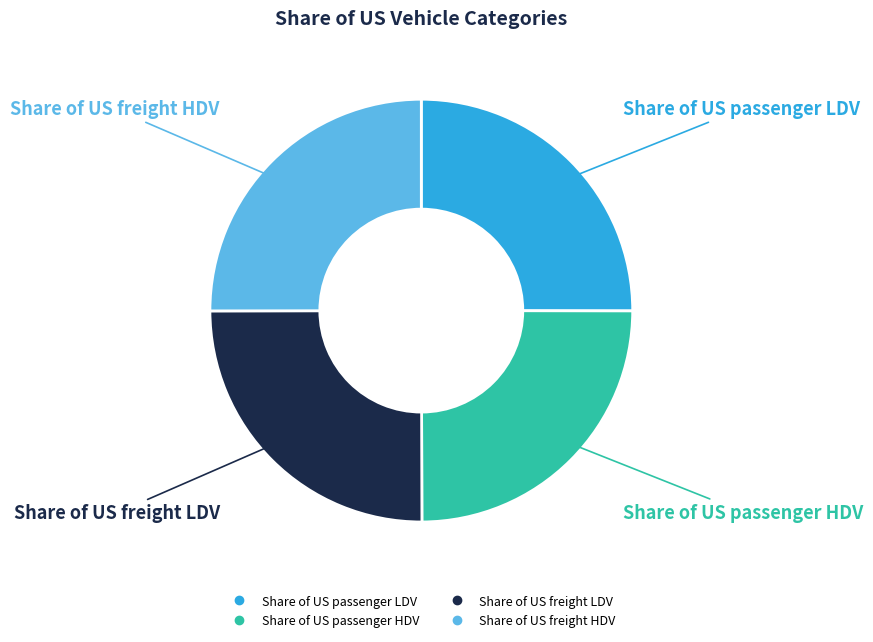

Does any single category account for the majority?

No